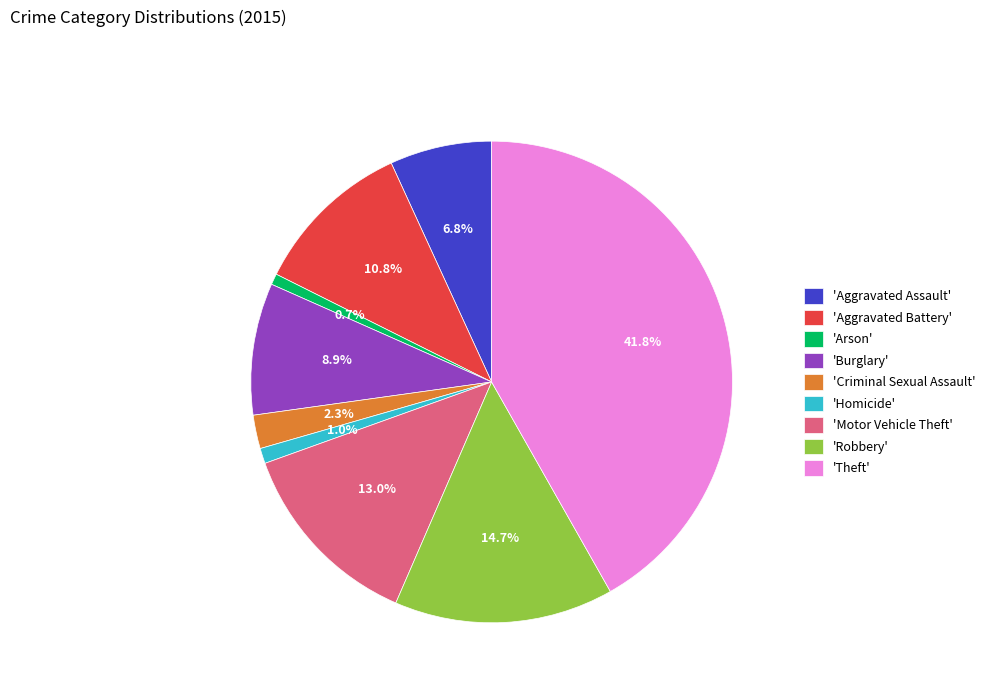

What percentage is NOT represented by 'Robbery'?

85.3%